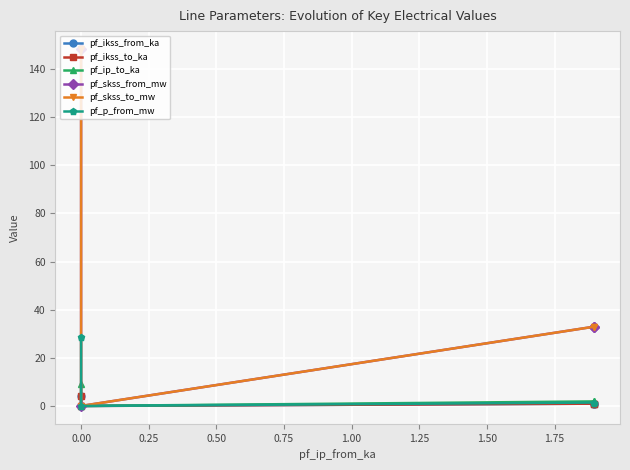

At how many categories does at least one series exceed 54?

1